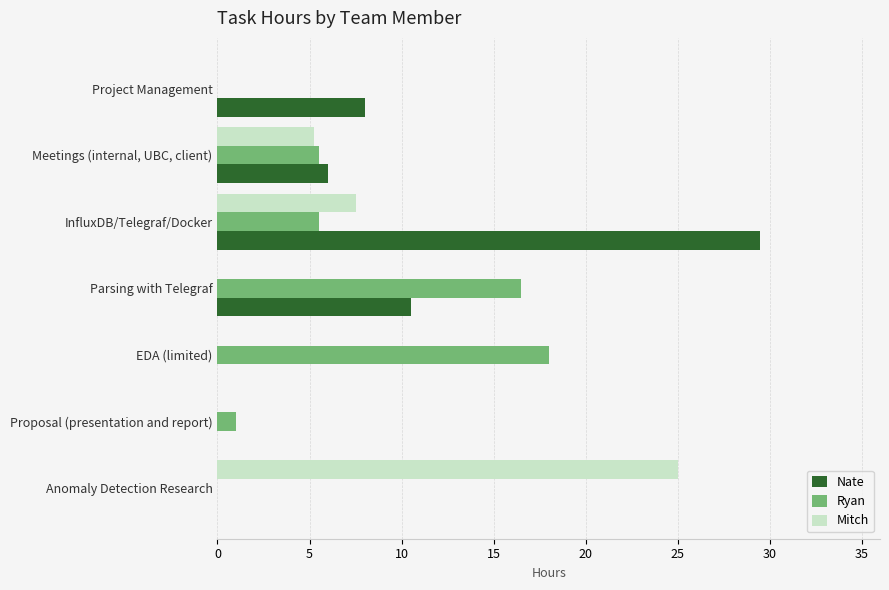

Where is Mitch nearest to the value 12?

InfluxDB/Telegraf/Docker